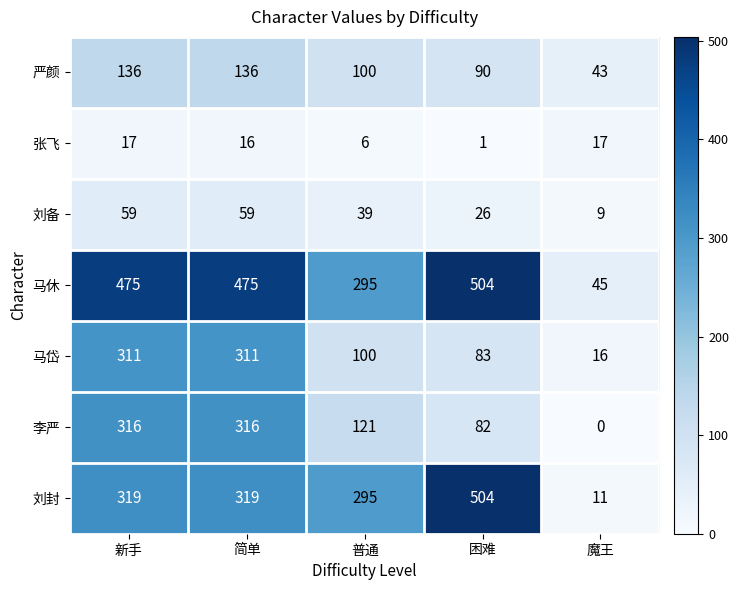

At how many categories does at least one series exceed 28?

5